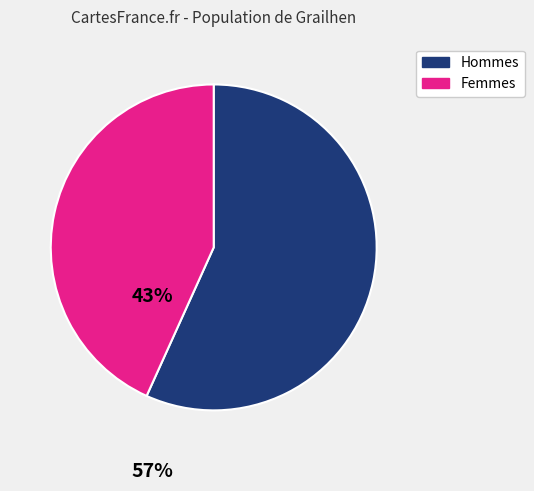

Is there any slice that represents more than half of the pie?

Yes